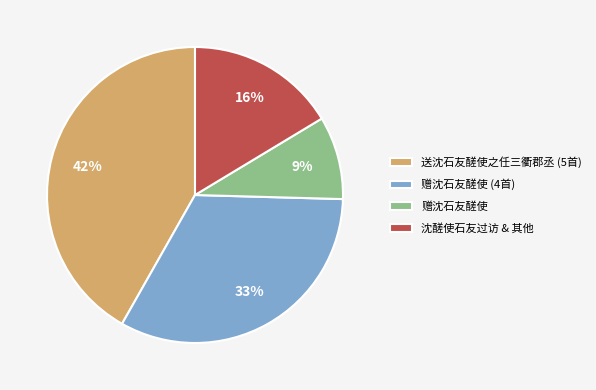

Do 赠沈石友醝使 (4首) and 赠沈石友醝使 together represent more than half of the pie?

No